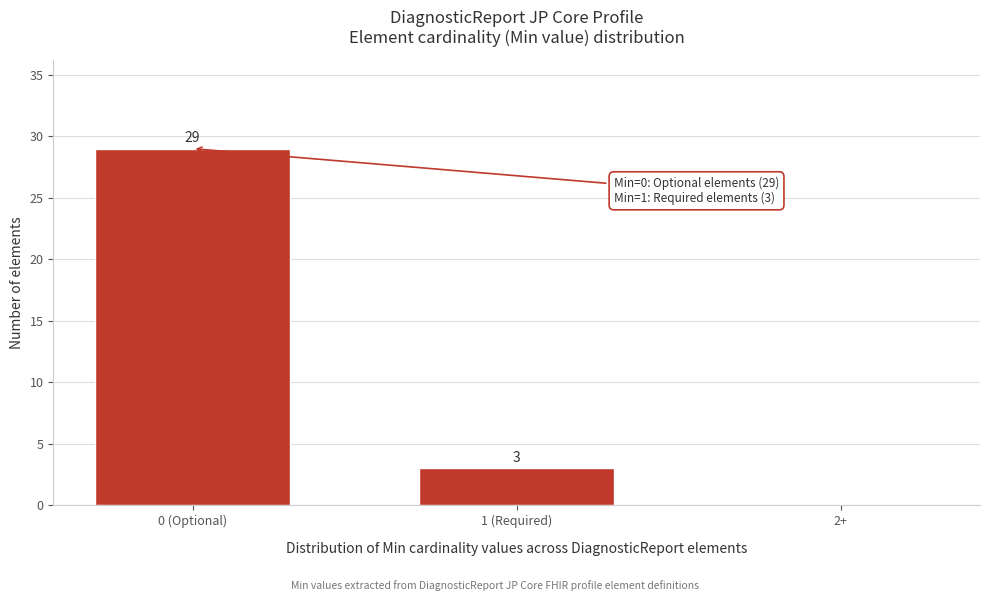

Reading left to right, list all the values displayed in this chart.

0 (Optional)=29	1 (Required)=3	2+=0